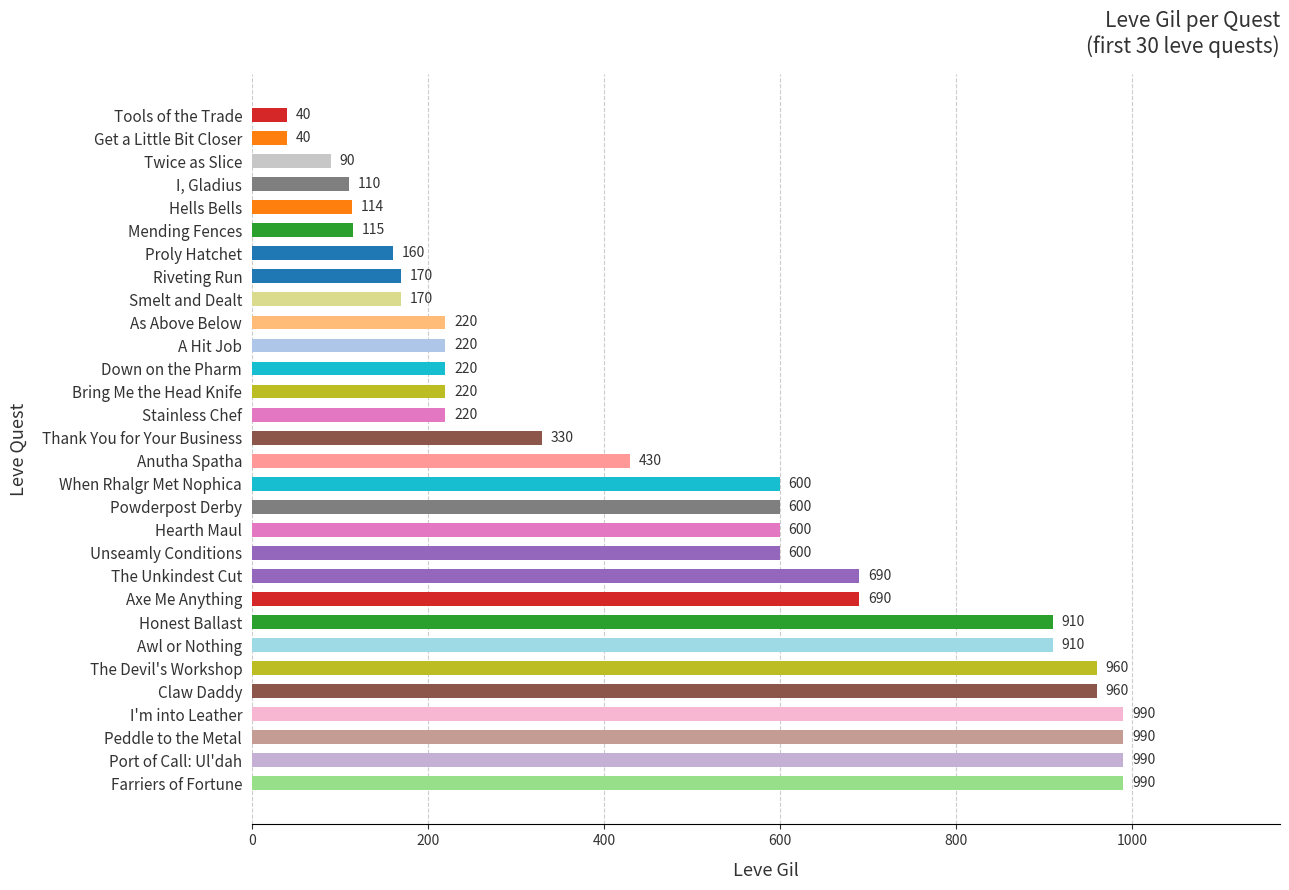

What is the maximum value shown in the chart?

990